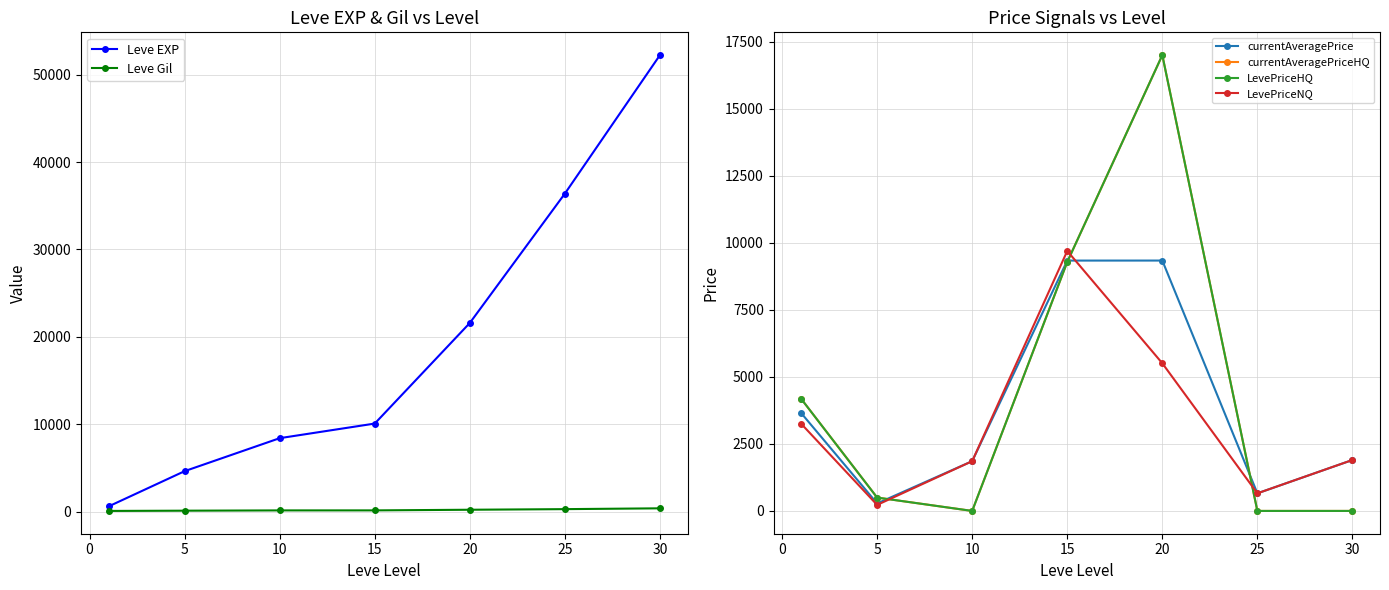

Is it true that Leve EXP equals 11320.7 at 20?

False